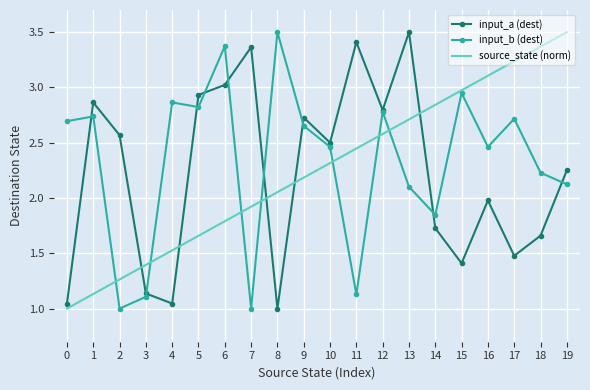

How many interior local peaks does the input_b (dest) series have?

7